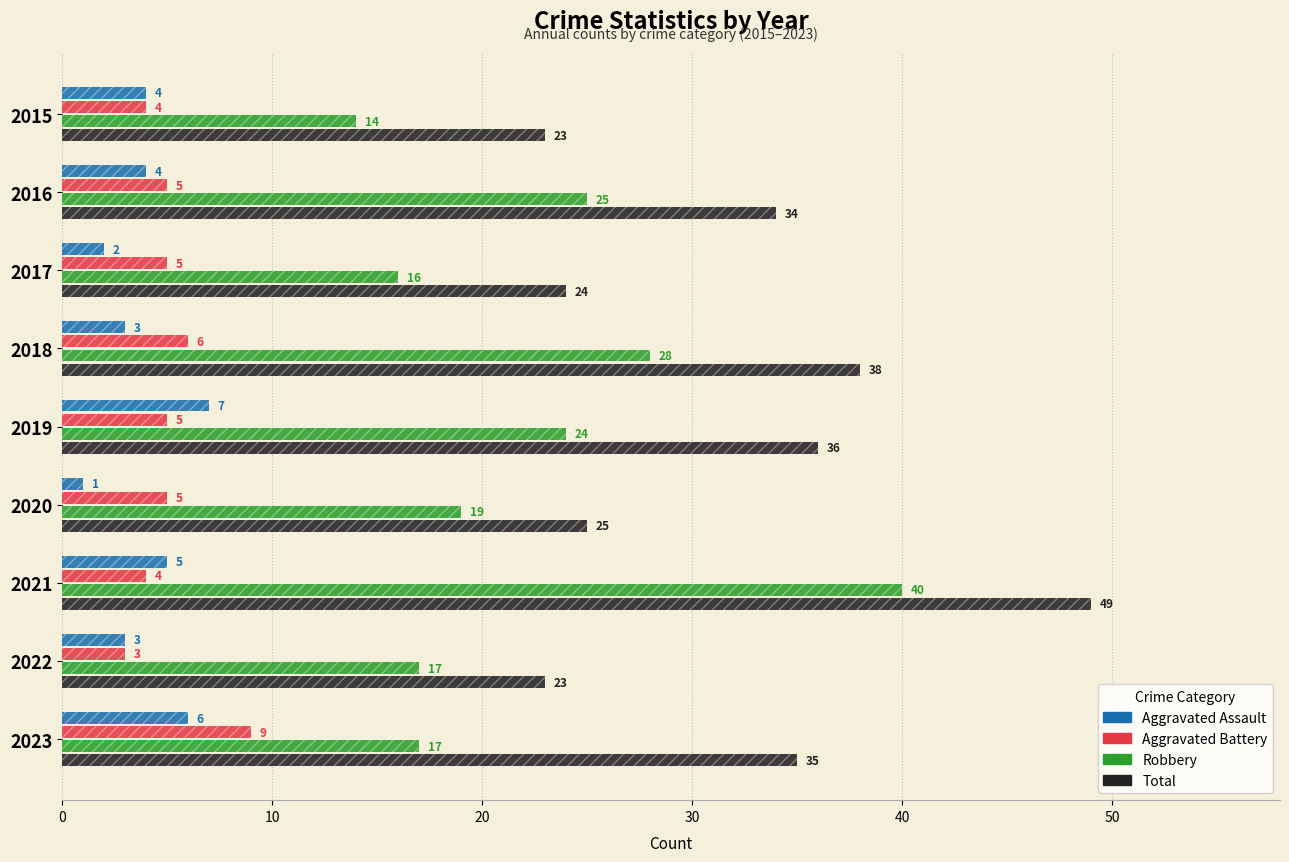

Which series changed the most between 2019 and 2020?

Total